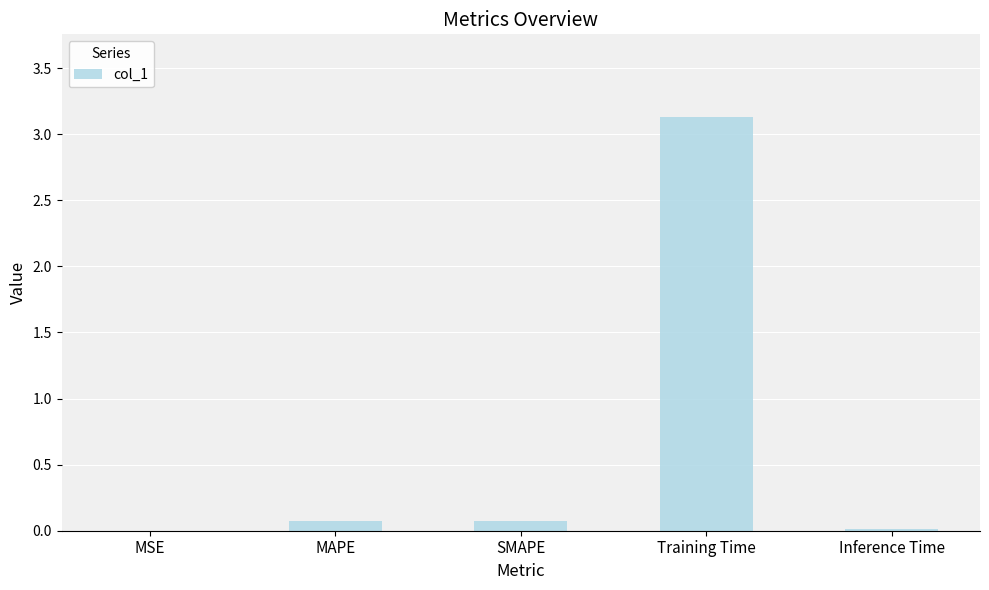

What is the difference between the values at MAPE and Training Time?

3.1